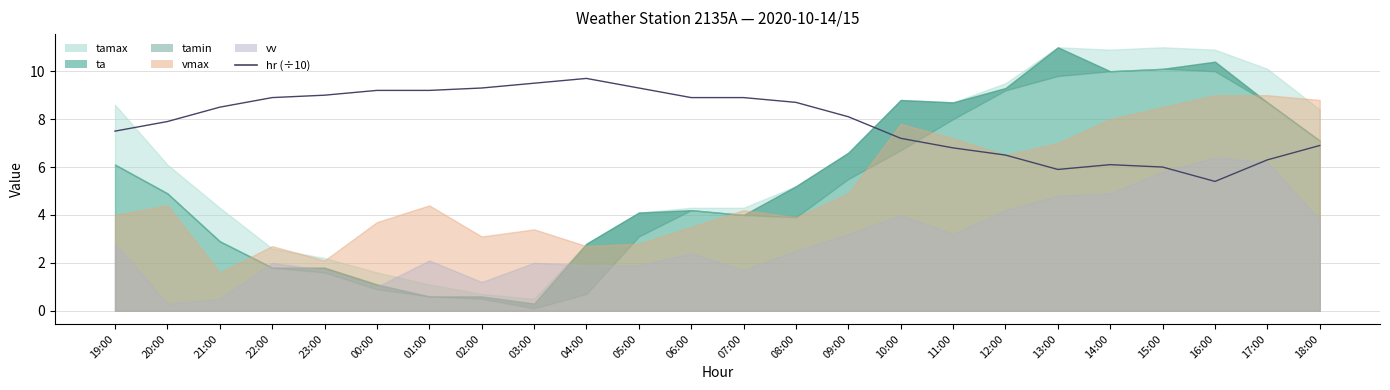

True or false: the data has more than 0 interior local peaks.

True